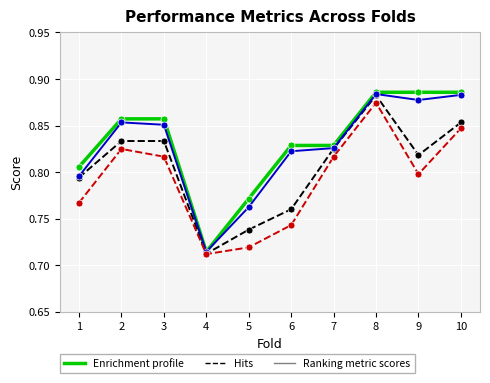

Which category has the lowest value across all series?

4